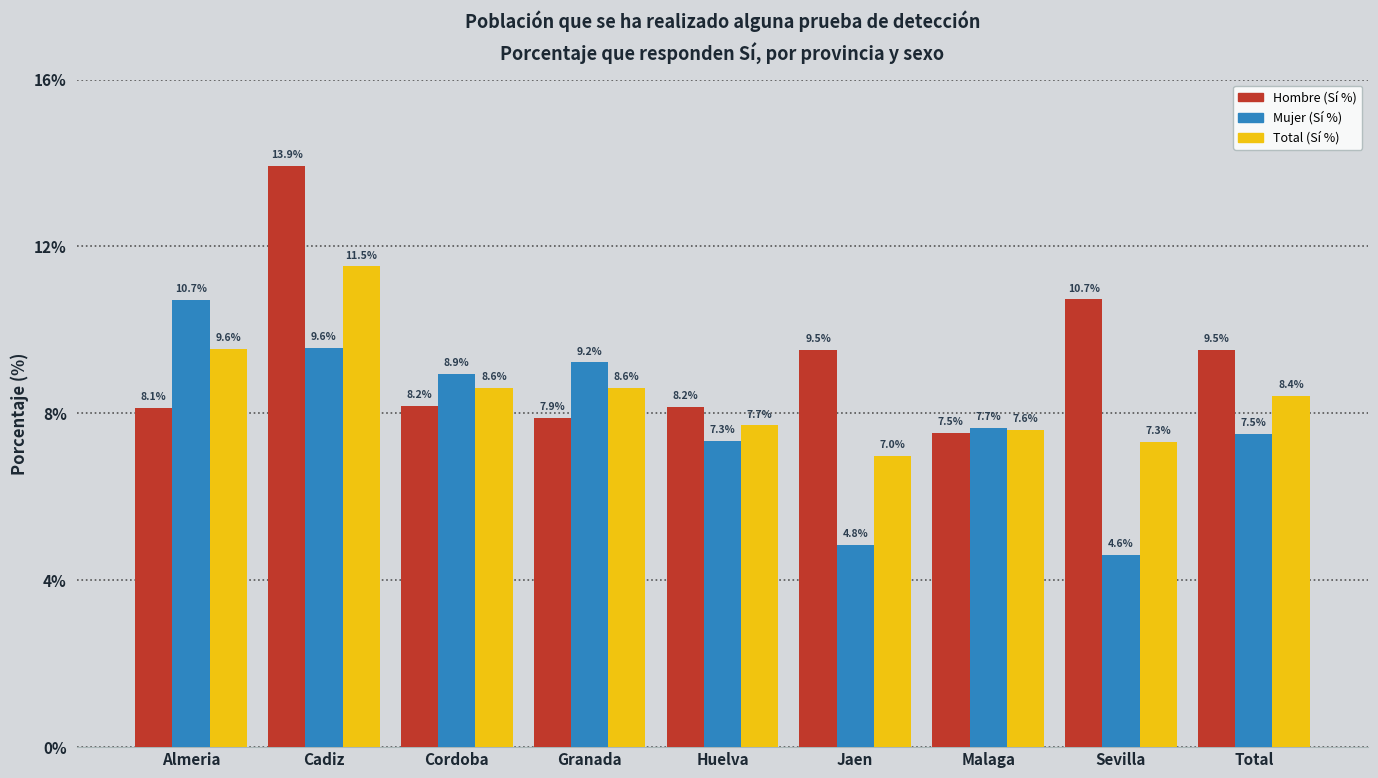

The value of Total (Sí %) at Total is 8.4. True or false?

True